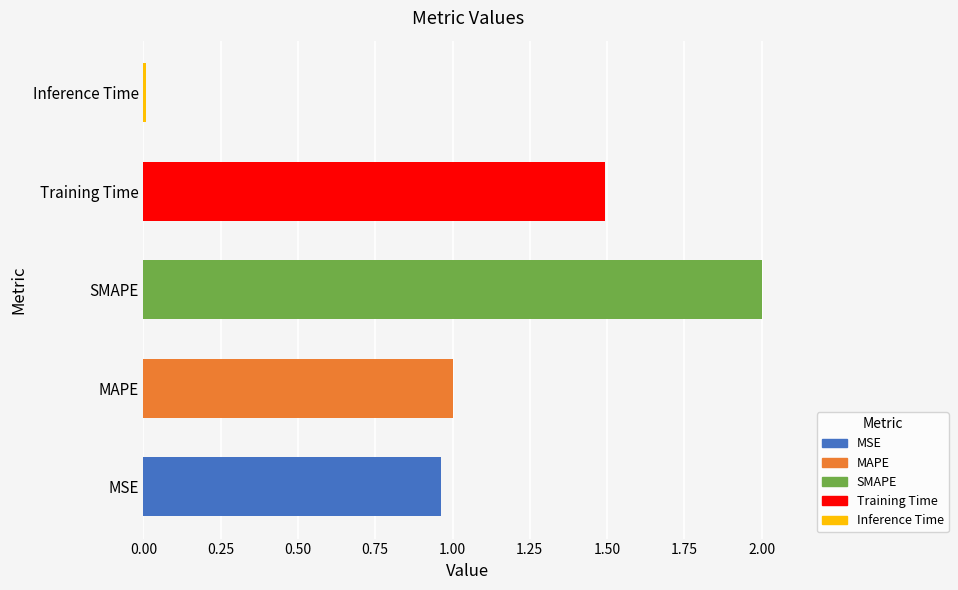

Which category has the lowest value across all series?

Inference Time